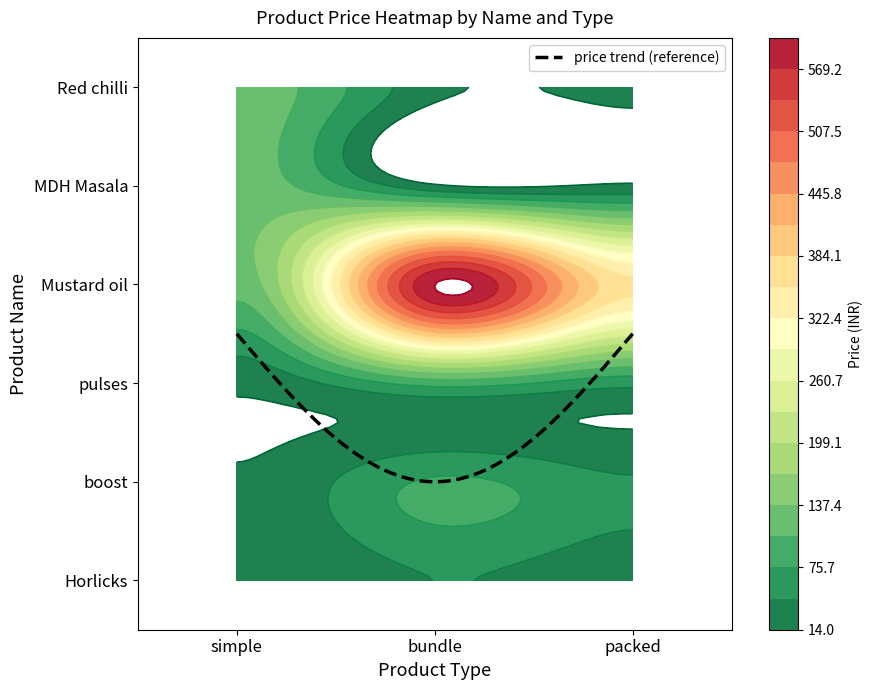

Between bundle and packed, which is larger?

bundle